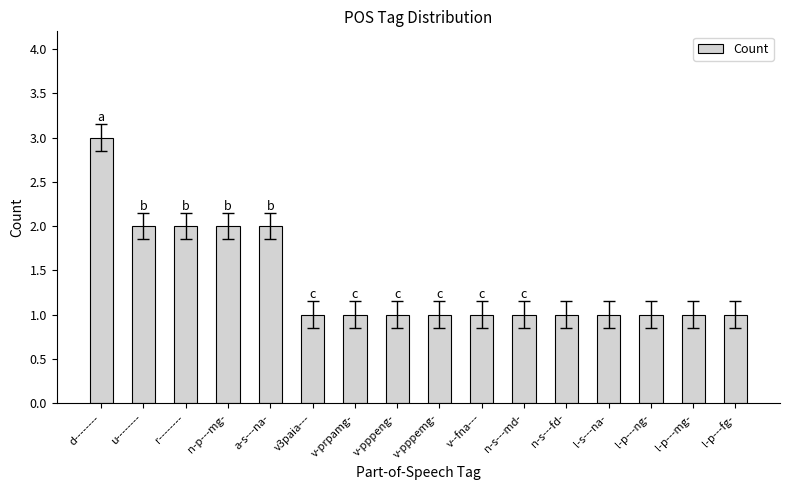

The value at v--fna--- is 1. True or false?

True